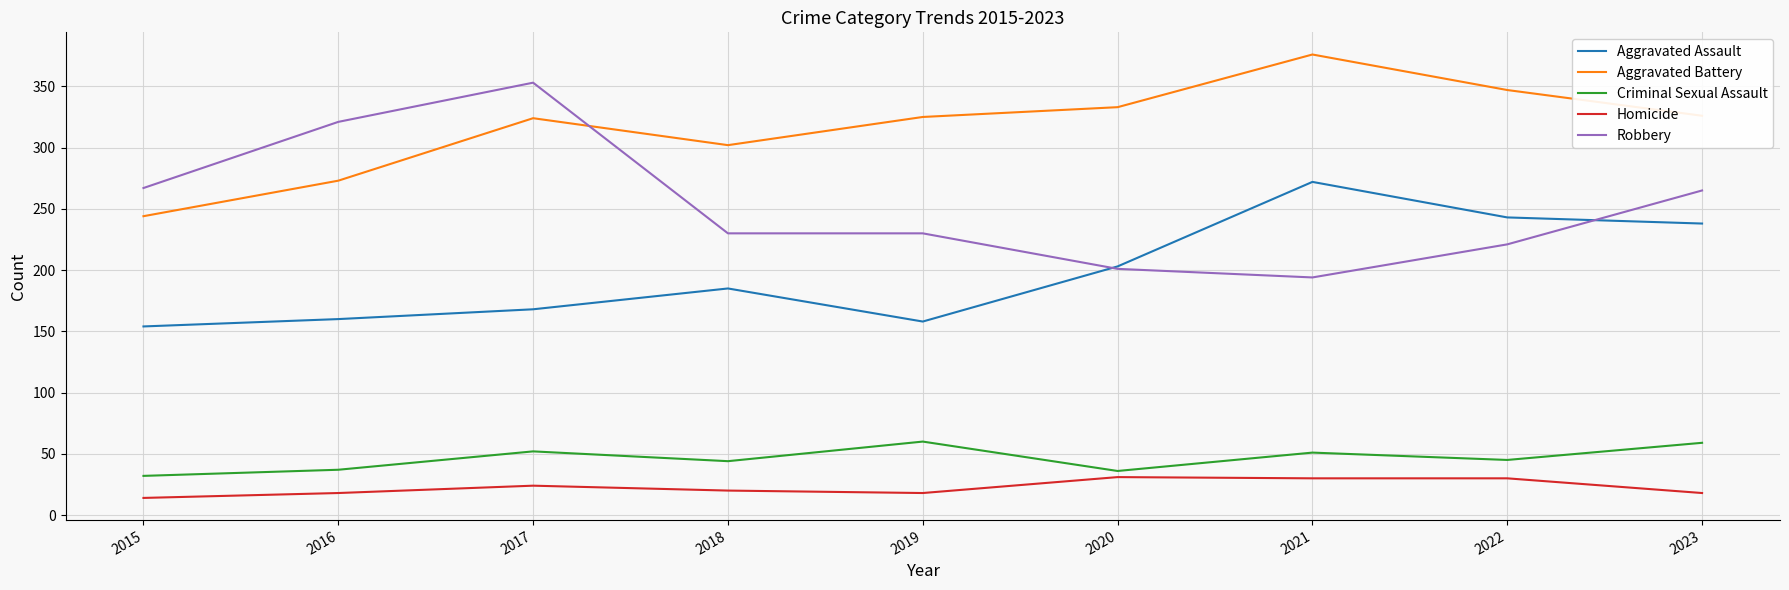

Between 2019 and 2022, which series saw the biggest shift?

Aggravated Assault